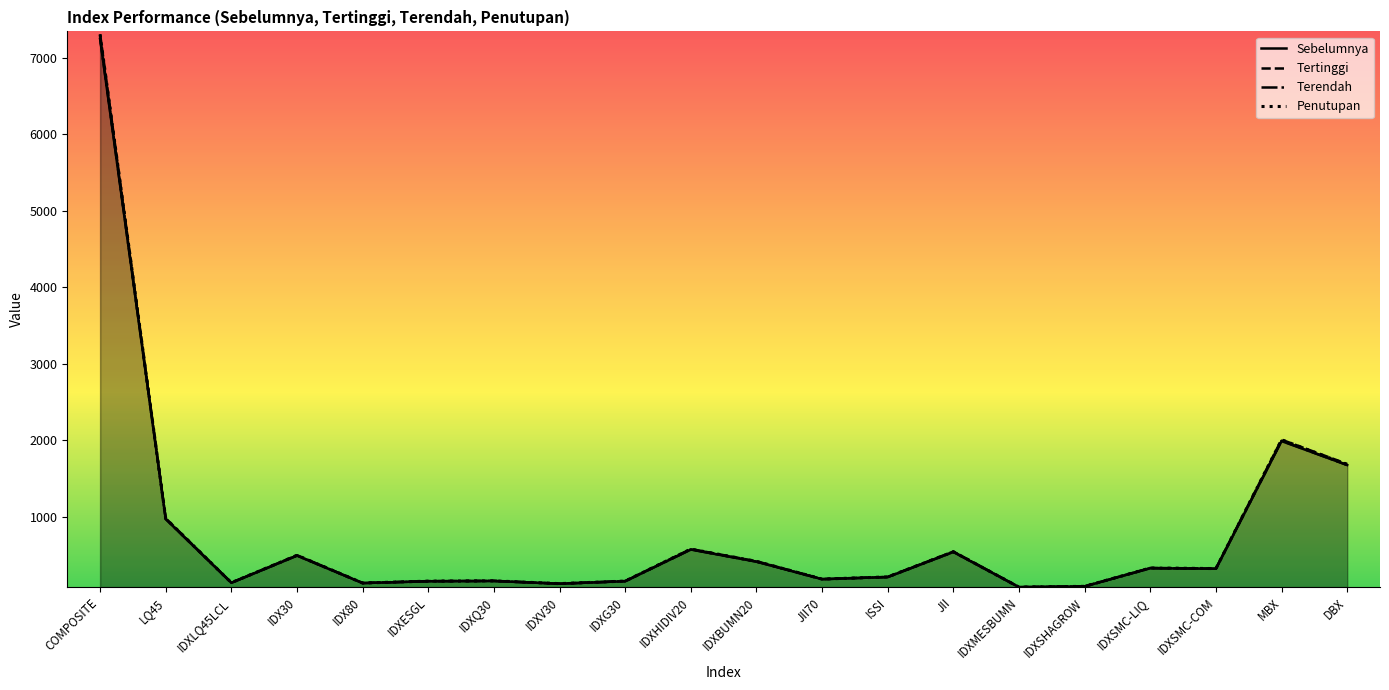

Rank the series at IDXSMC-COM from lowest to highest value.

Sebelumnya, Terendah, Penutupan, Tertinggi